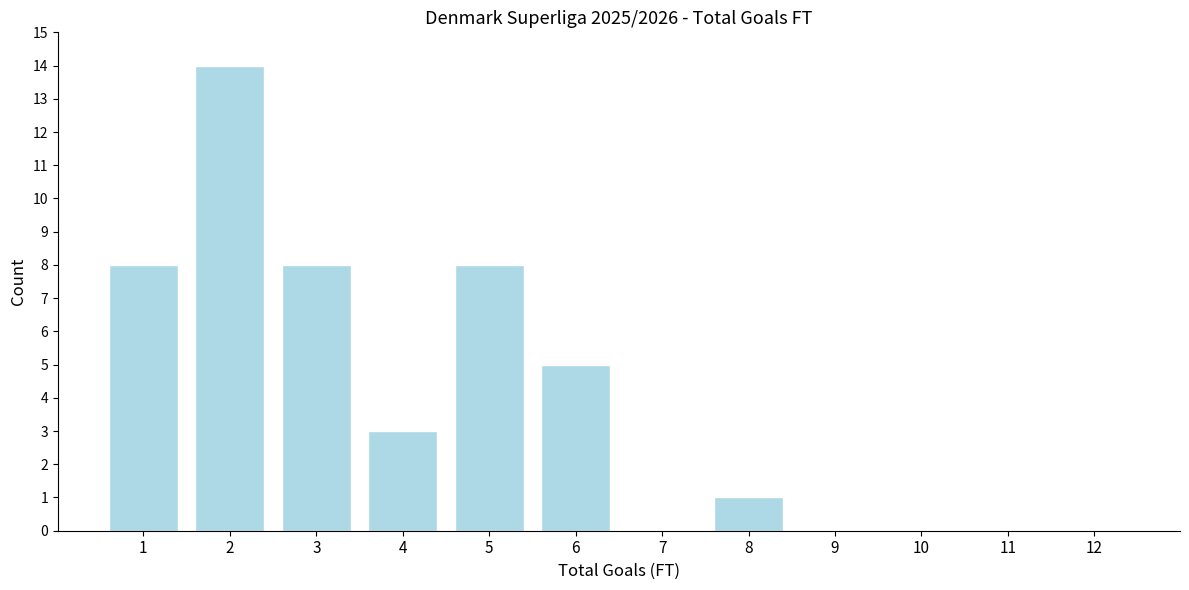

Reading left to right, list all the values displayed in this chart.

1=8	2=14	3=8	4=3	5=8	6=5	7=0	8=1	9=0	10=0	11=0	12=0